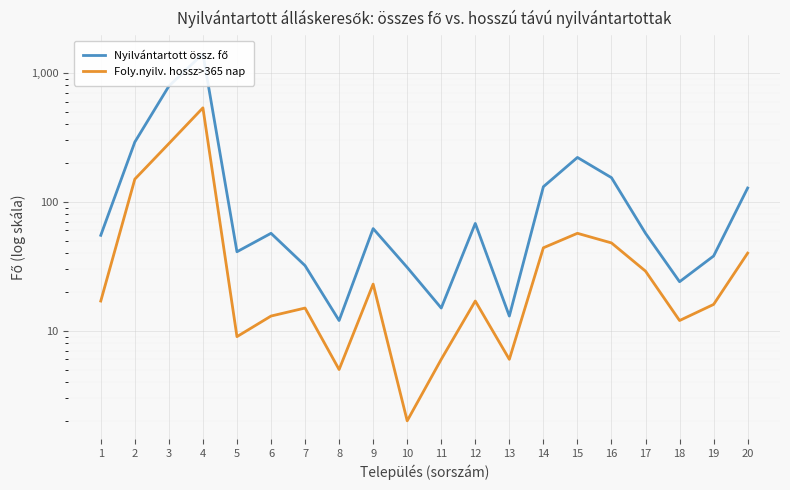

Rank the series by their maximum value, from lowest to highest.

Foly.nyilv. hossz>365 nap, Nyilvántartott össz. fő